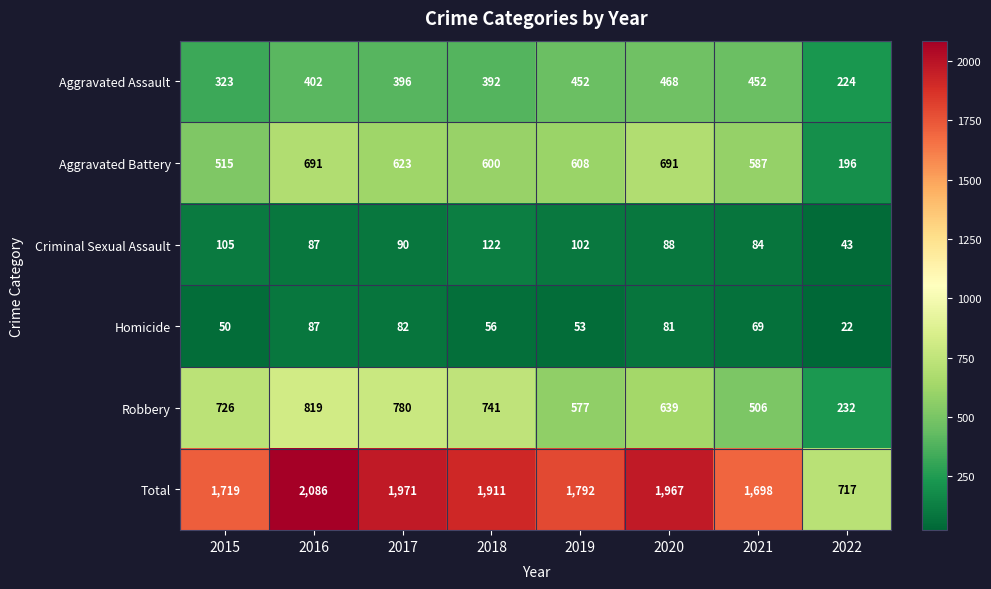

At 2015, list the series in order from largest to smallest.

Total, Robbery, Aggravated Battery, Aggravated Assault, Criminal Sexual Assault, Homicide